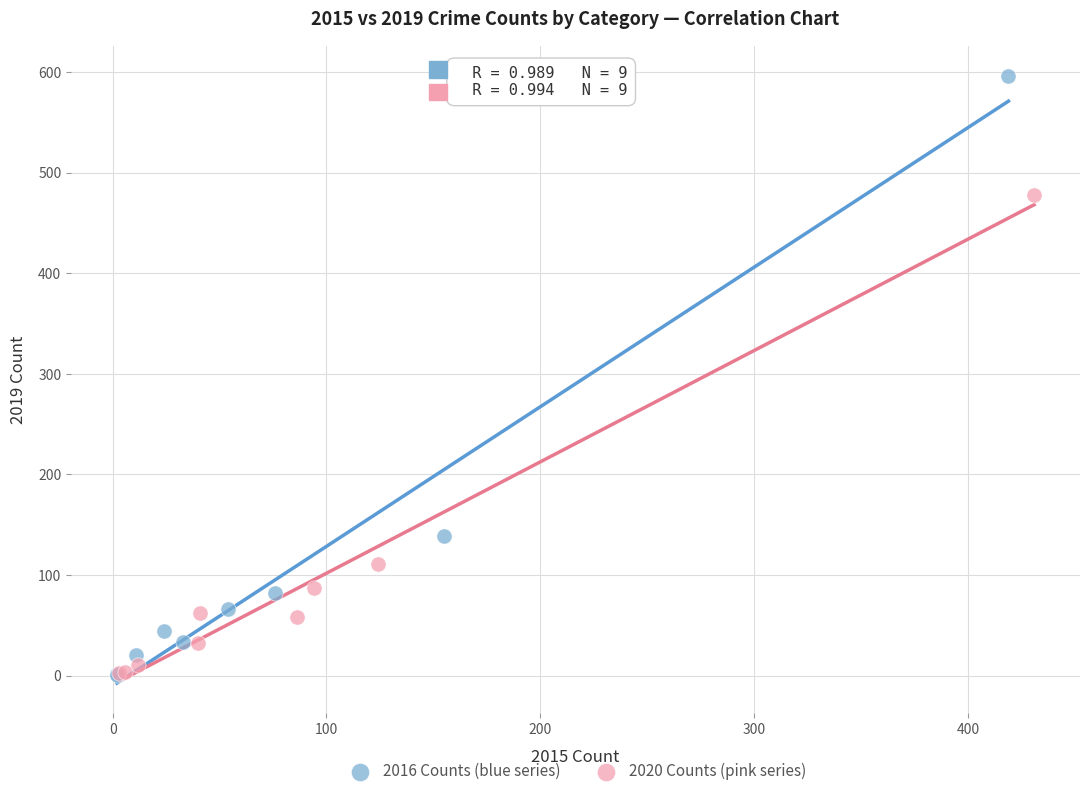

Which series contains the highest Y value?

2016 Counts (blue series)